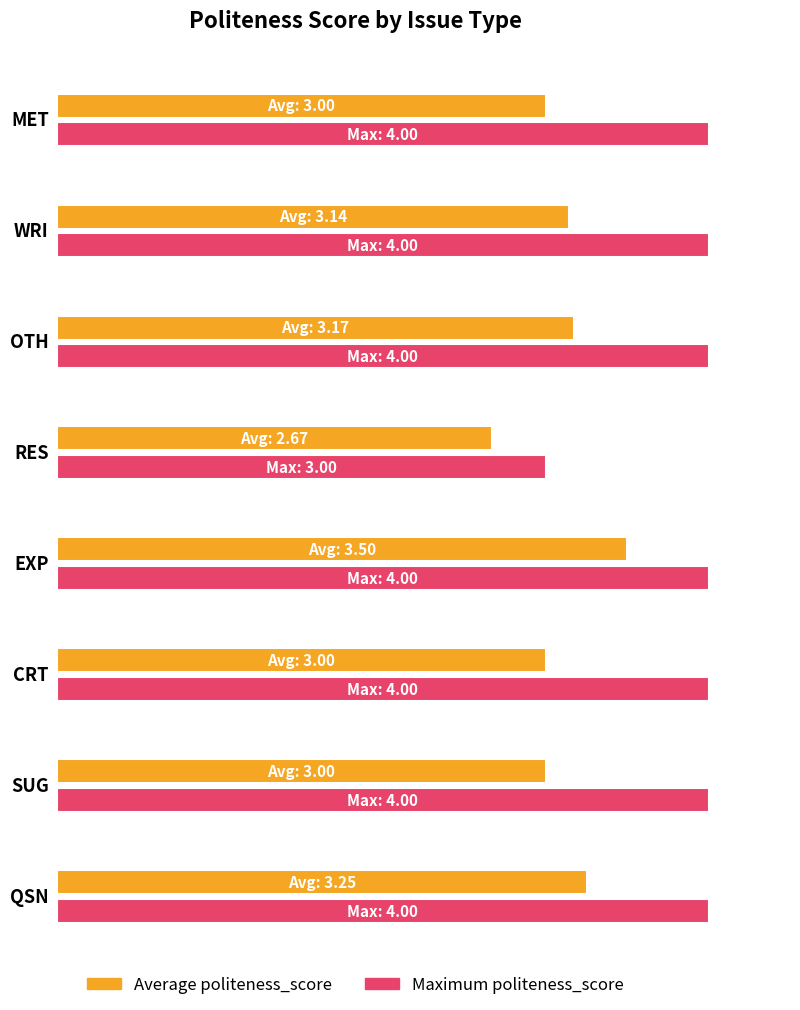

Rank the categories by Average politeness_score value from highest to lowest.

EXP, QSN, OTH, WRI, MET, CRT, SUG, RES